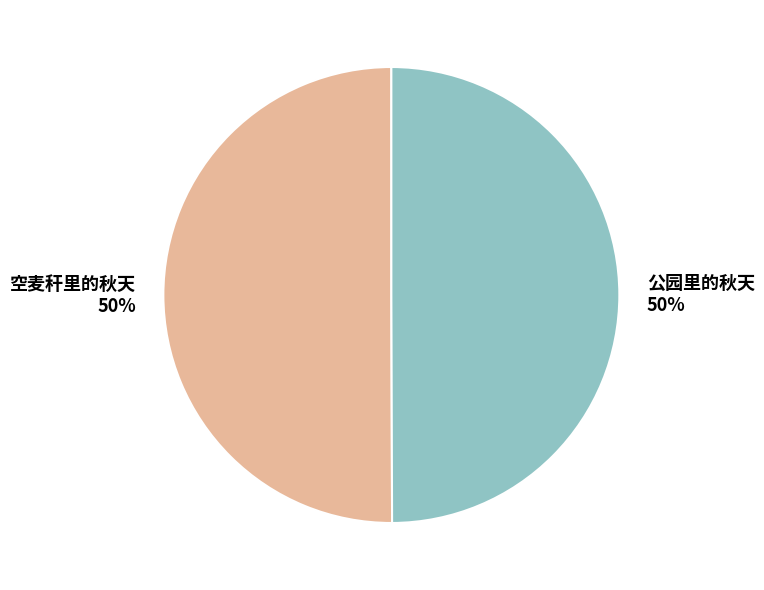

Count the number of slices in the pie.

2